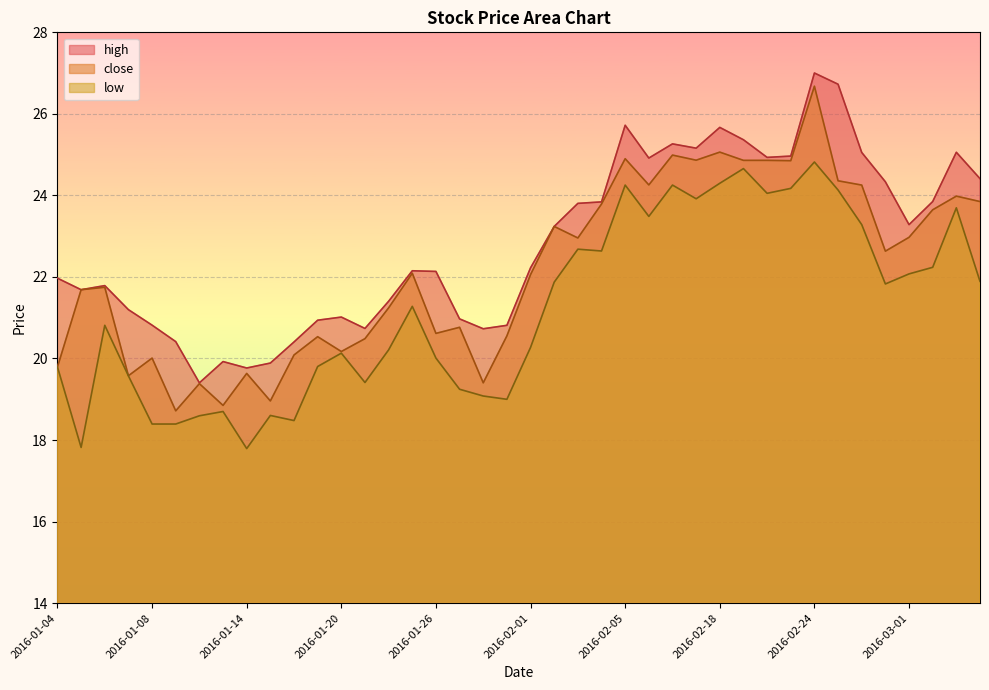

Reading right to left, what are all the values shown in this chart?

high: 24.4	25.1	23.8	23.3	24.3	25.1	26.7	27.0	25.0	24.9	25.4	25.7	25.2	25.3	24.9	25.7	23.8	23.8	23.2	22.2	20.8	20.7	21.0	22.1	22.2	21.4	20.7	21.0	20.9	20.4	19.9	19.8	19.9	19.4	20.4	20.8	21.2	21.8	21.7	22.0
close: 23.8	24.0	23.6	23.0	22.6	24.3	24.4	26.7	24.9	24.9	24.9	25.1	24.9	25.0	24.3	24.9	23.8	23.0	23.2	22.1	20.6	19.4	20.8	20.6	22.1	21.2	20.5	20.2	20.5	20.1	19.0	19.6	18.8	19.4	18.7	20.0	19.6	21.7	21.7	19.8
low: 21.9	23.7	22.2	22.1	21.8	23.3	24.1	24.8	24.2	24.1	24.7	24.3	23.9	24.3	23.5	24.3	22.6	22.7	21.9	20.3	19.0	19.1	19.2	20.0	21.3	20.2	19.4	20.1	19.8	18.5	18.6	17.8	18.7	18.6	18.4	18.4	19.6	20.8	17.8	19.8